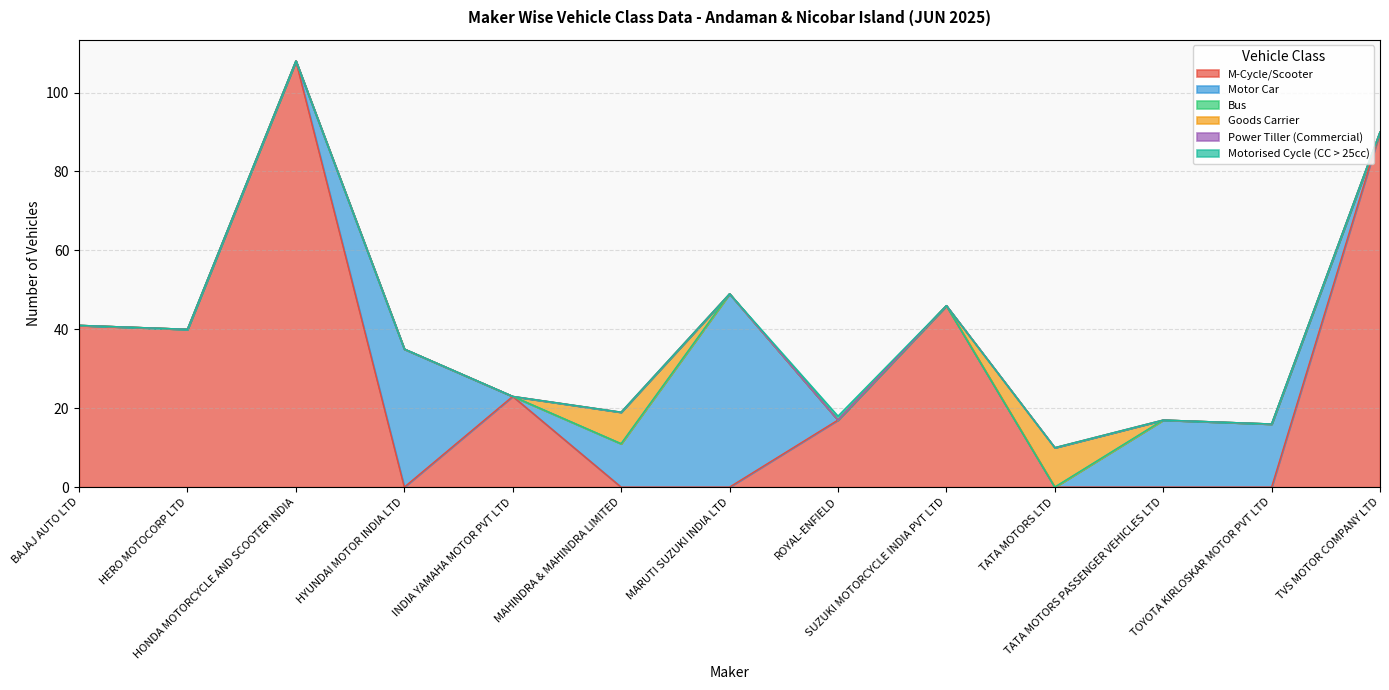

Which category has the lowest value in the M-Cycle/Scooter series?

HYUNDAI MOTOR INDIA LTD